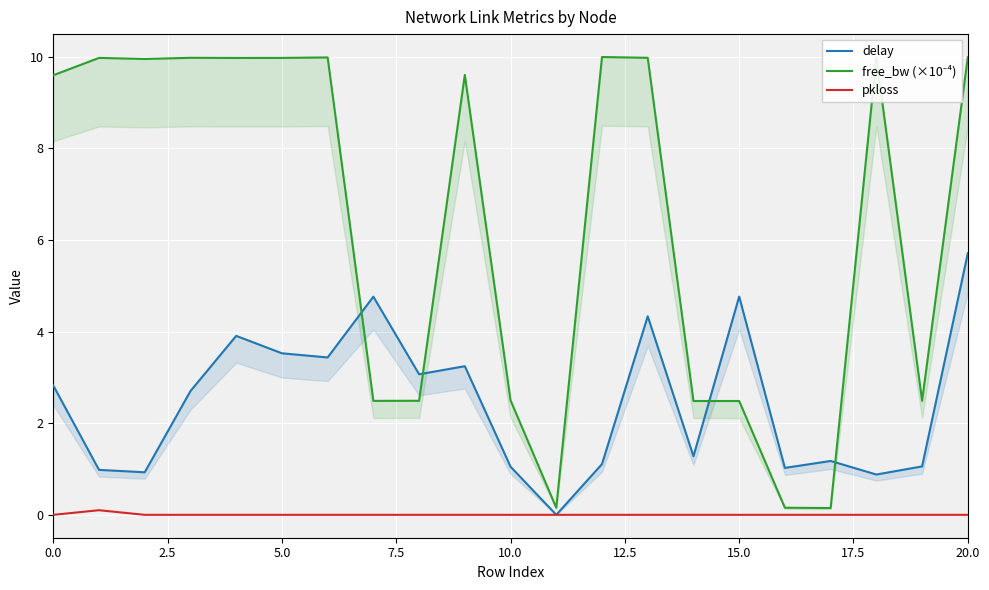

The free_bw (×10⁻⁴) series shows 2.5 at 19. True or false?

True